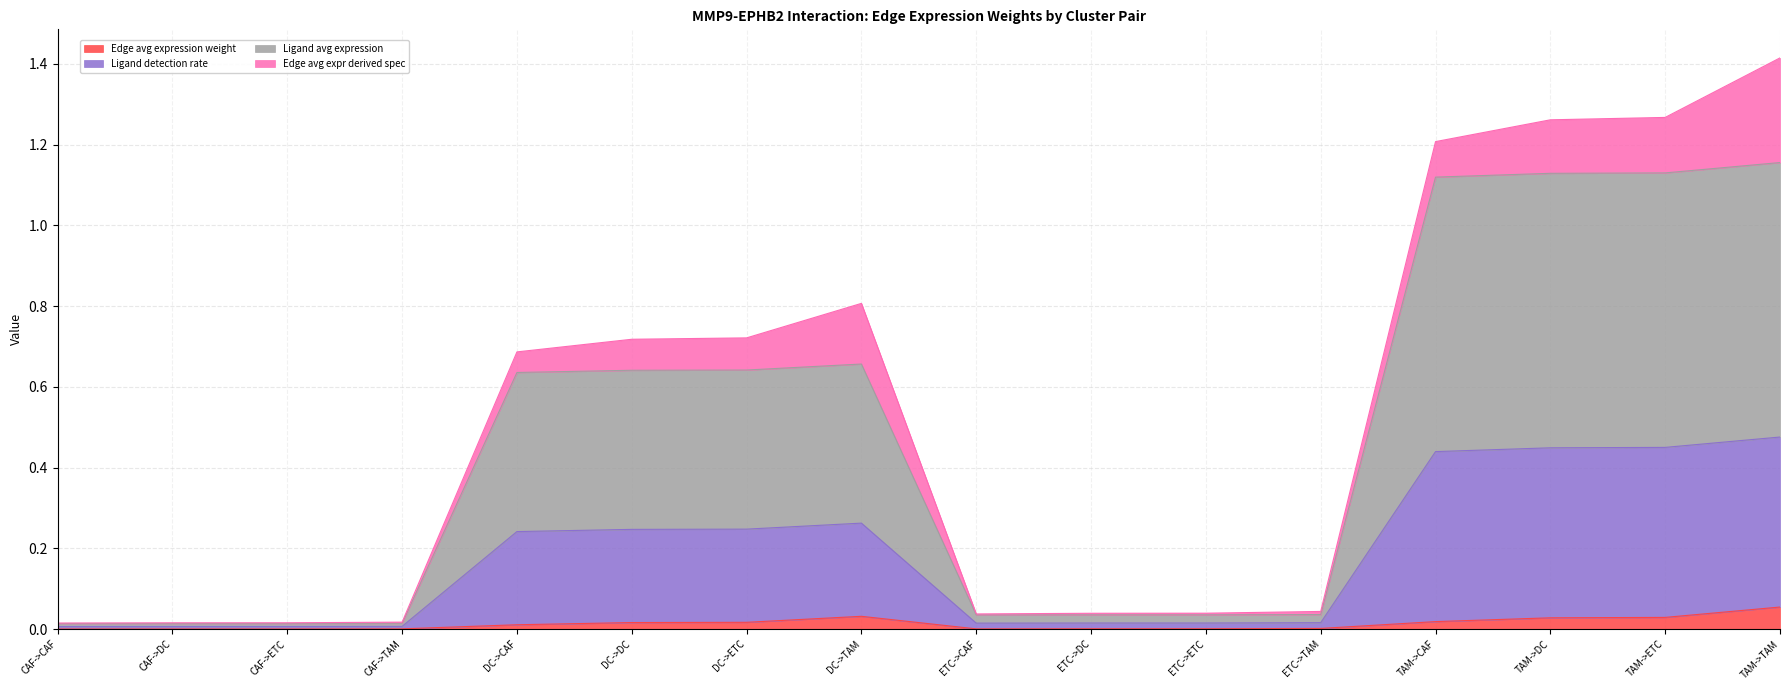

What position from the right is DC->DC?

11